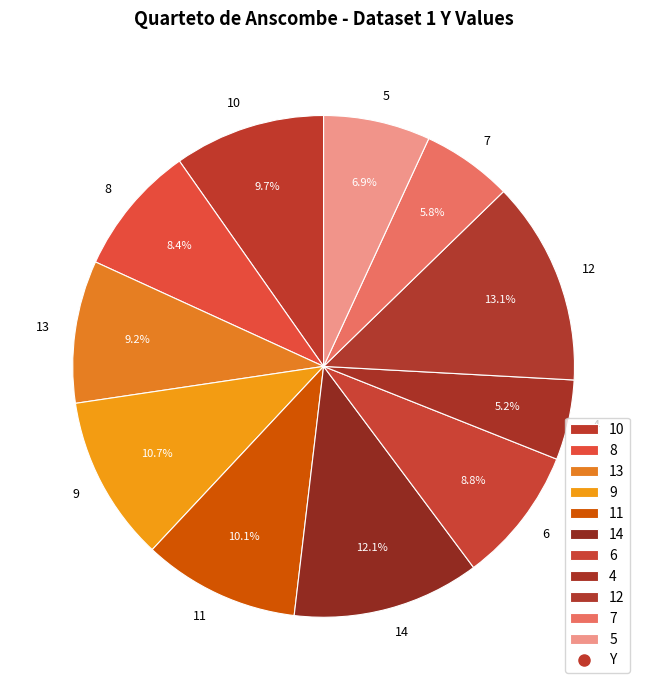

Which slice is the largest?

12